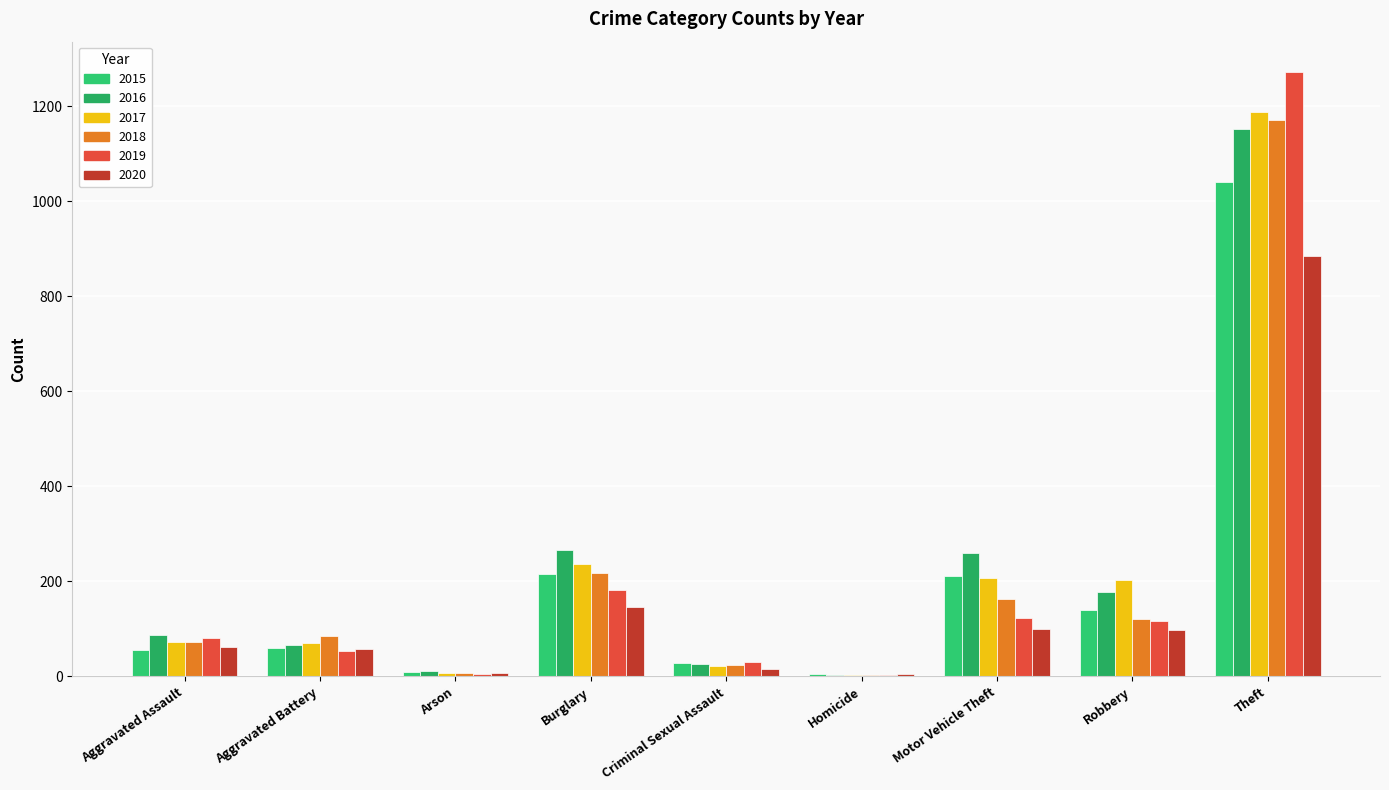

What value does the 2020 series have at Aggravated Assault, to the nearest 100?

100